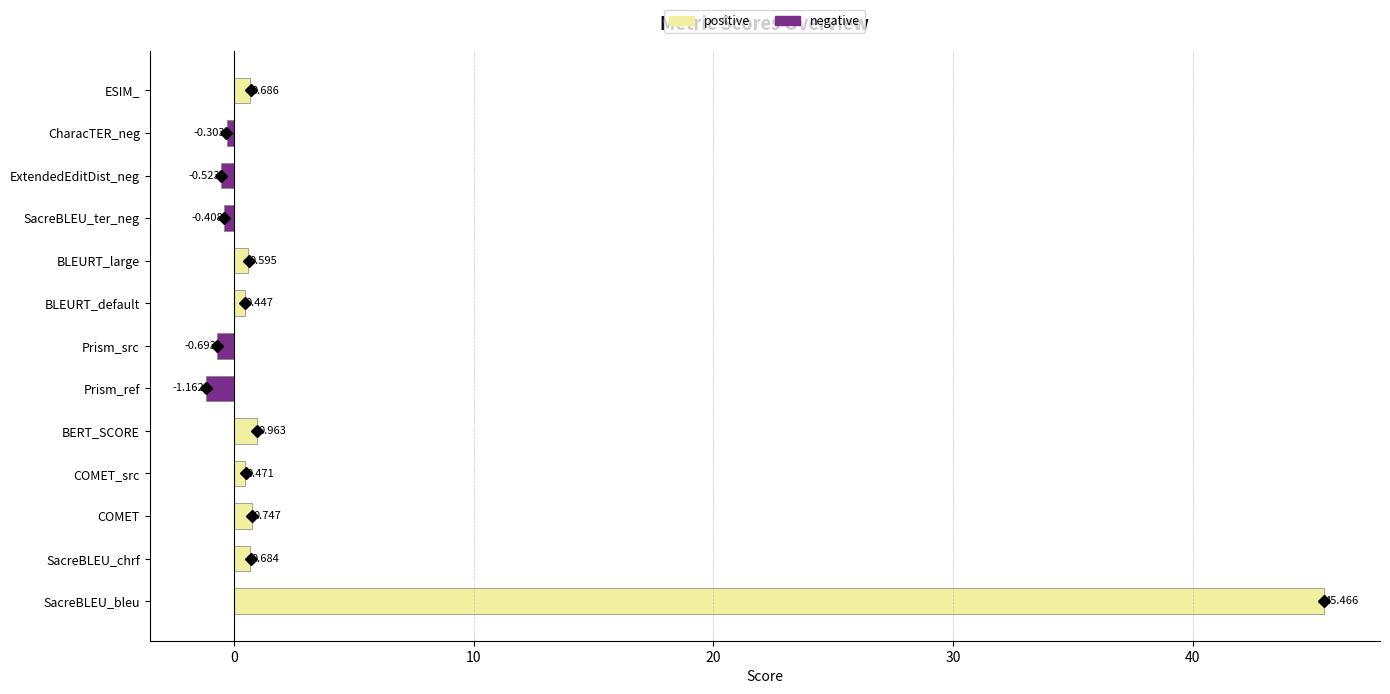

At how many categories does at least one series exceed 11?

1